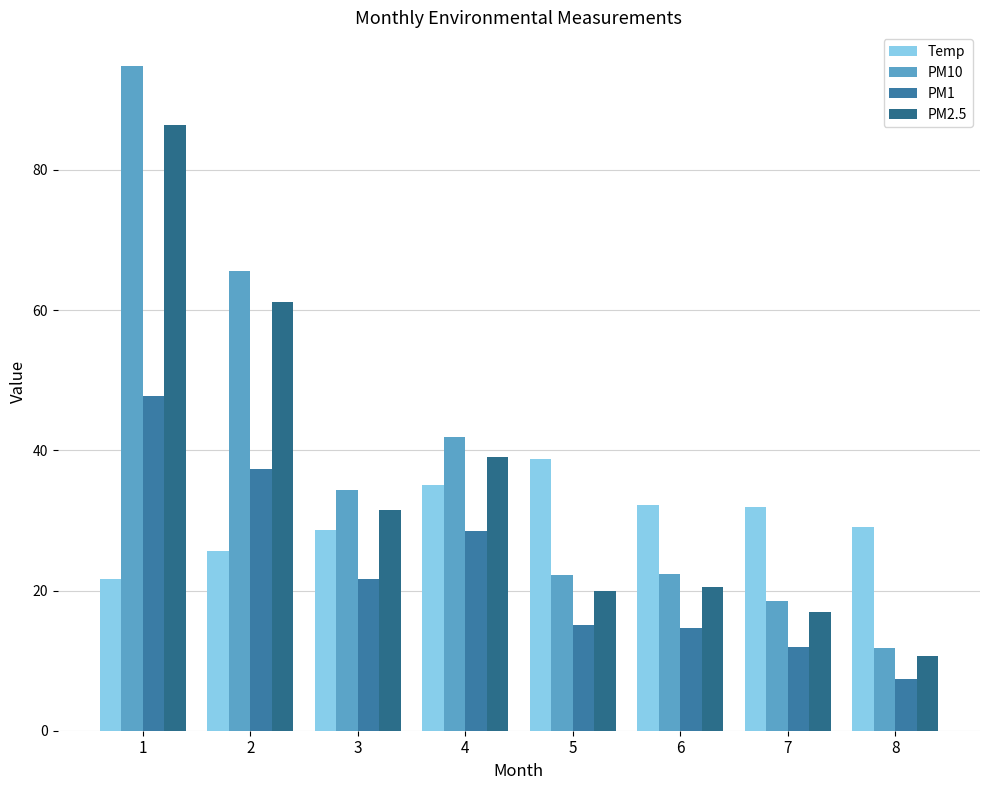

What is the difference between the maximum and minimum values in the PM2.5 series?

75.7